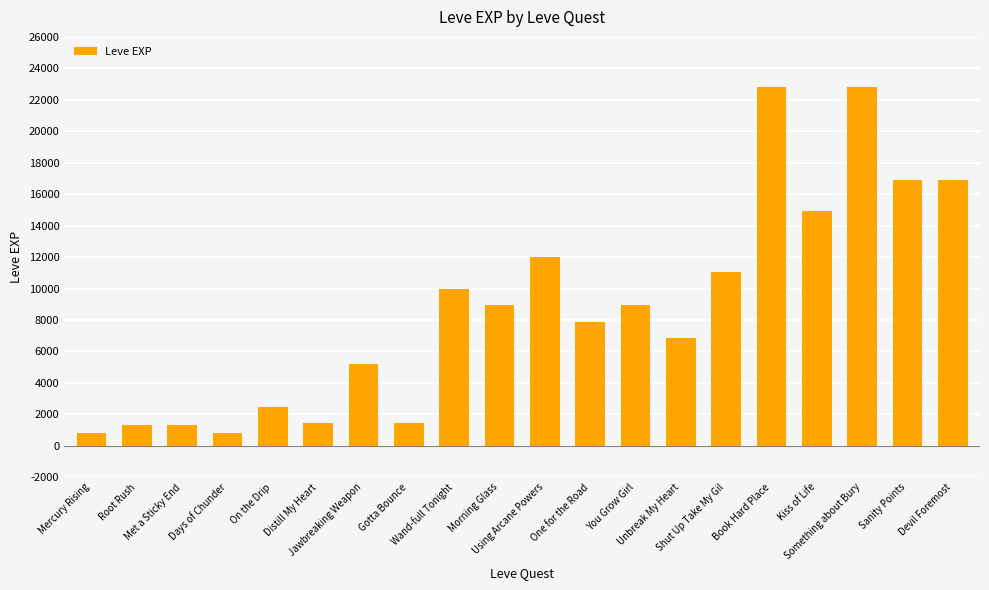

What is the sum of all values?

174830